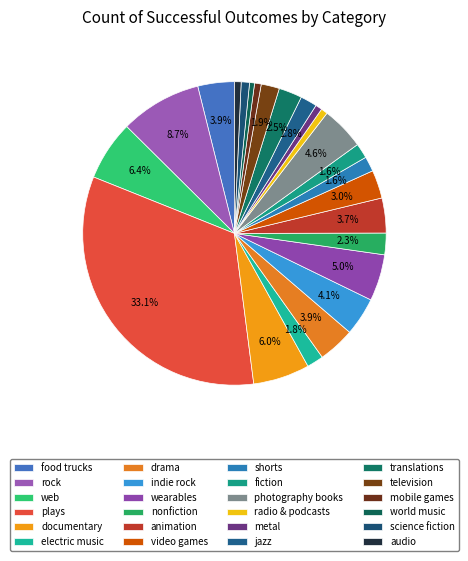

Does radio & podcasts account for over 50% of the chart?

No